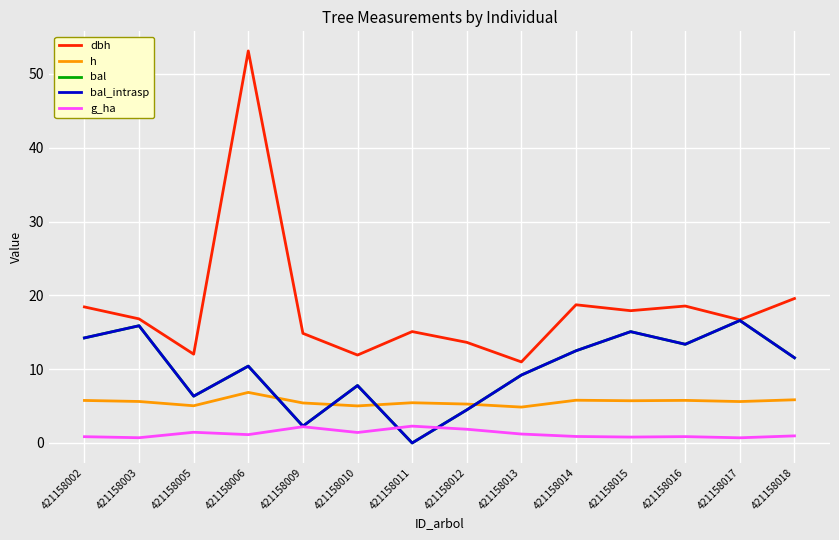

Is this an area chart (filled region under the line)?

No